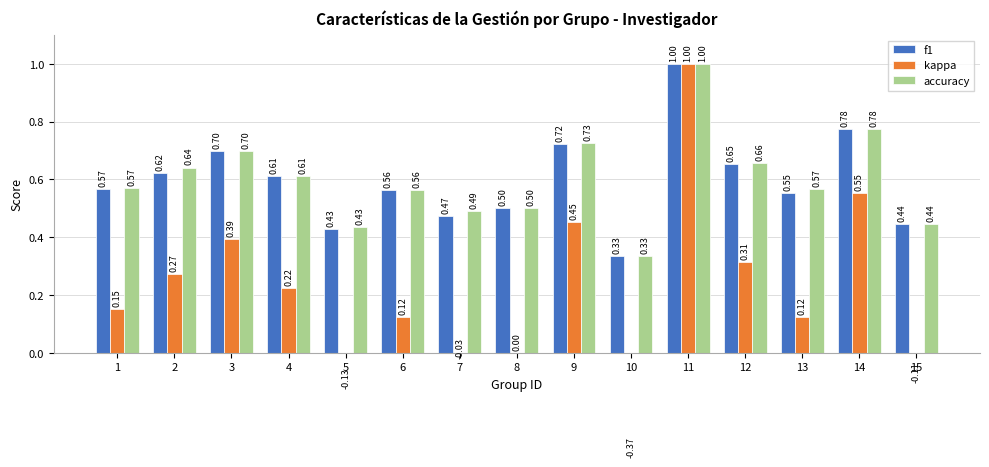

What is the sum of all kappa values?

3.0